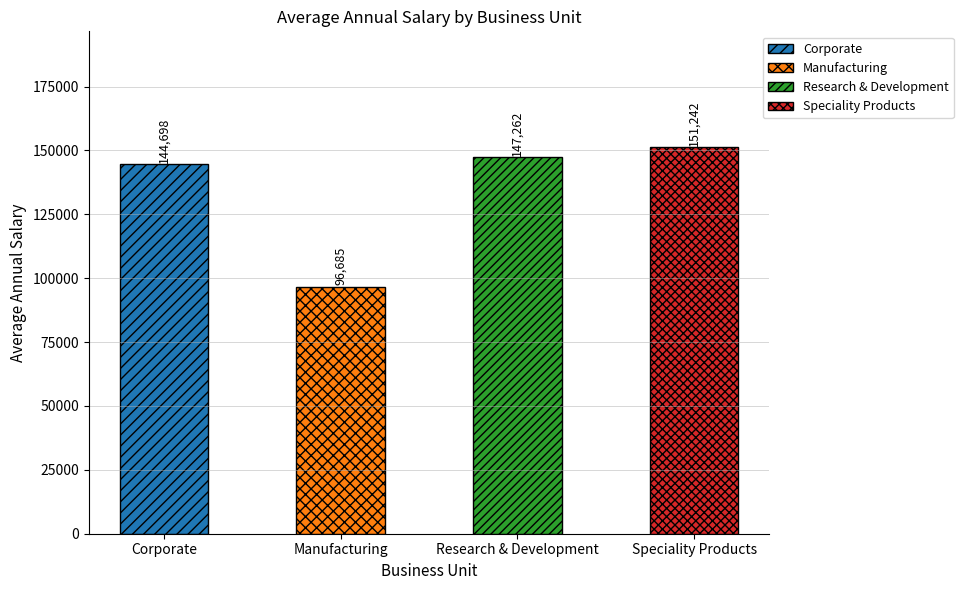

Approximately how many times larger is the value at Manufacturing compared to Research & Development?

0.7